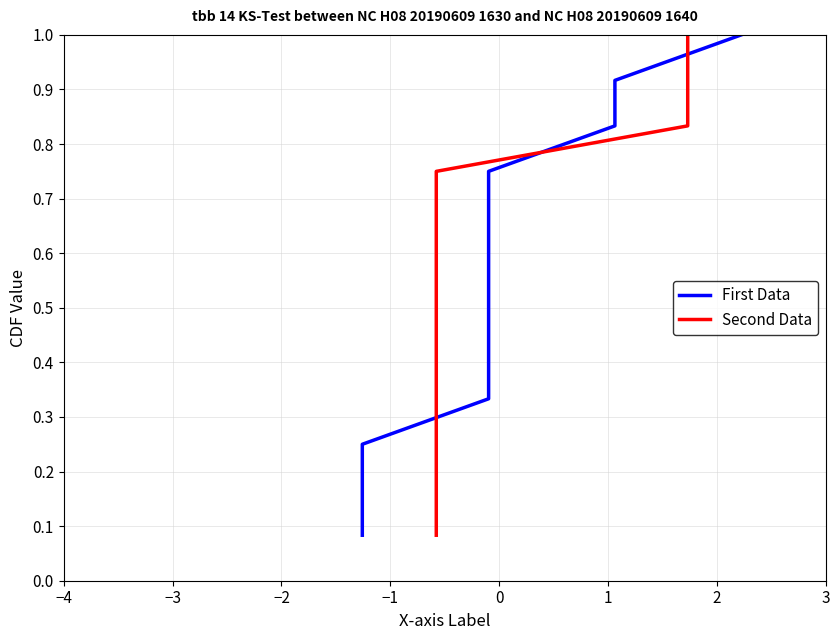

What is the label of the 3rd point from the left?

−2